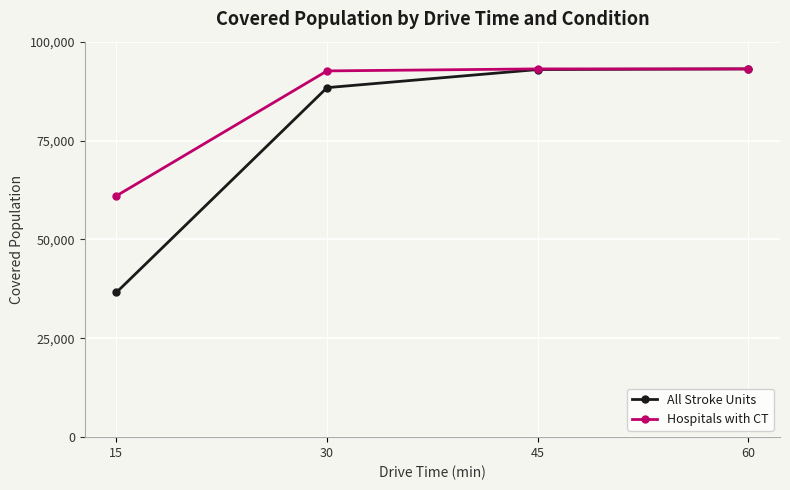

Which series has the largest range (max minus min)?

All Stroke Units